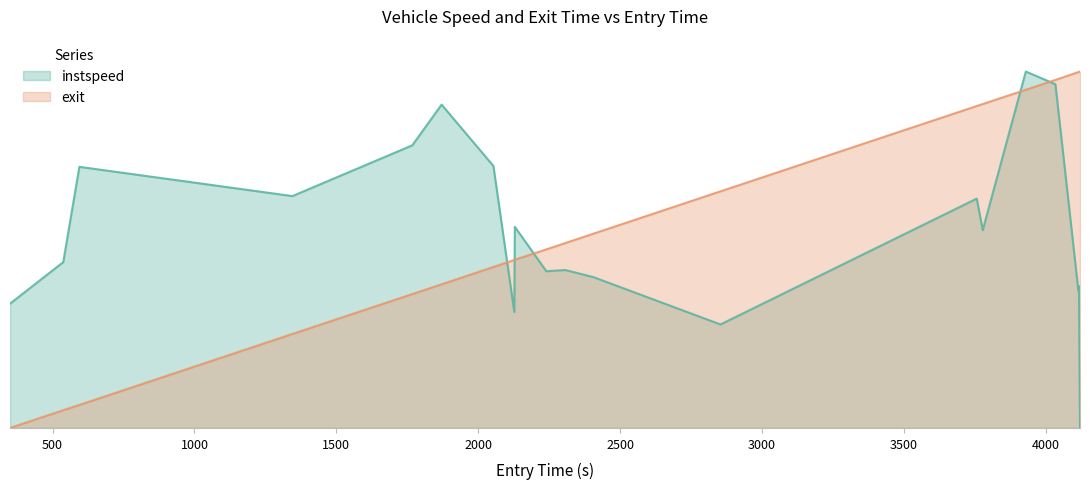

What are all the series names shown in the legend?

instspeed, exit